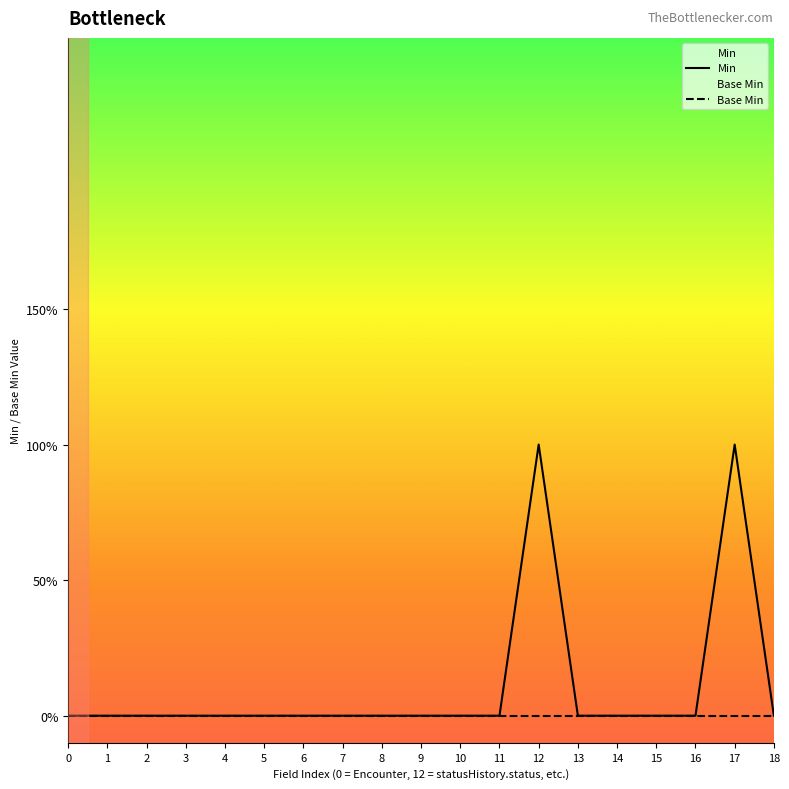

True or false: Min and Base Min cross at least once.

False